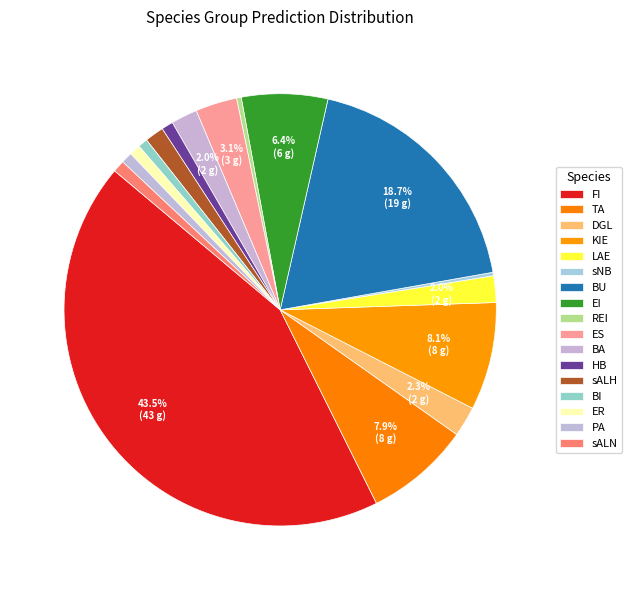

How many slices are in this pie chart?

17